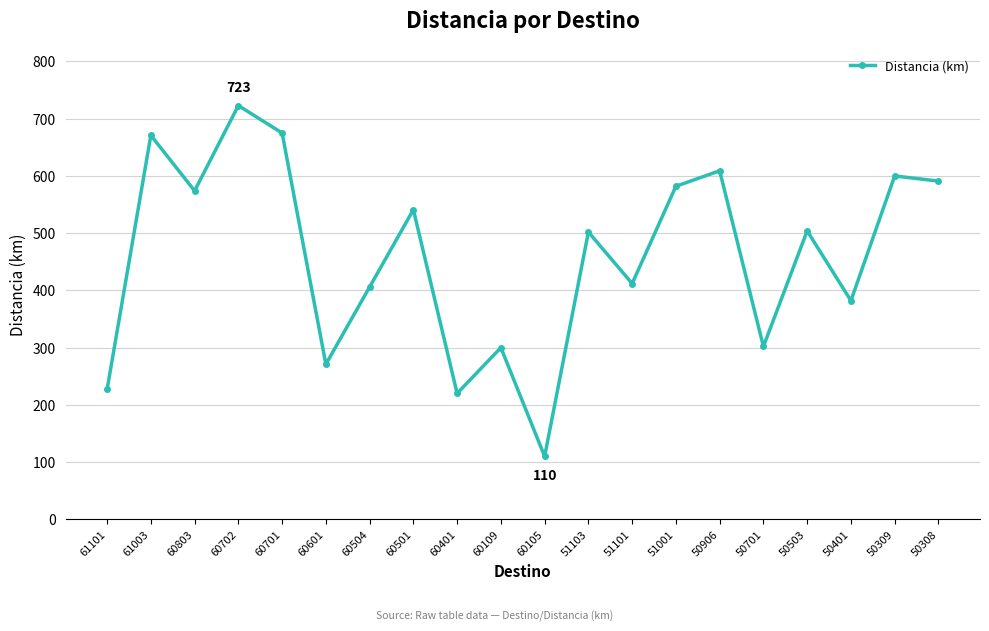

Where is the first local maximum?

61003